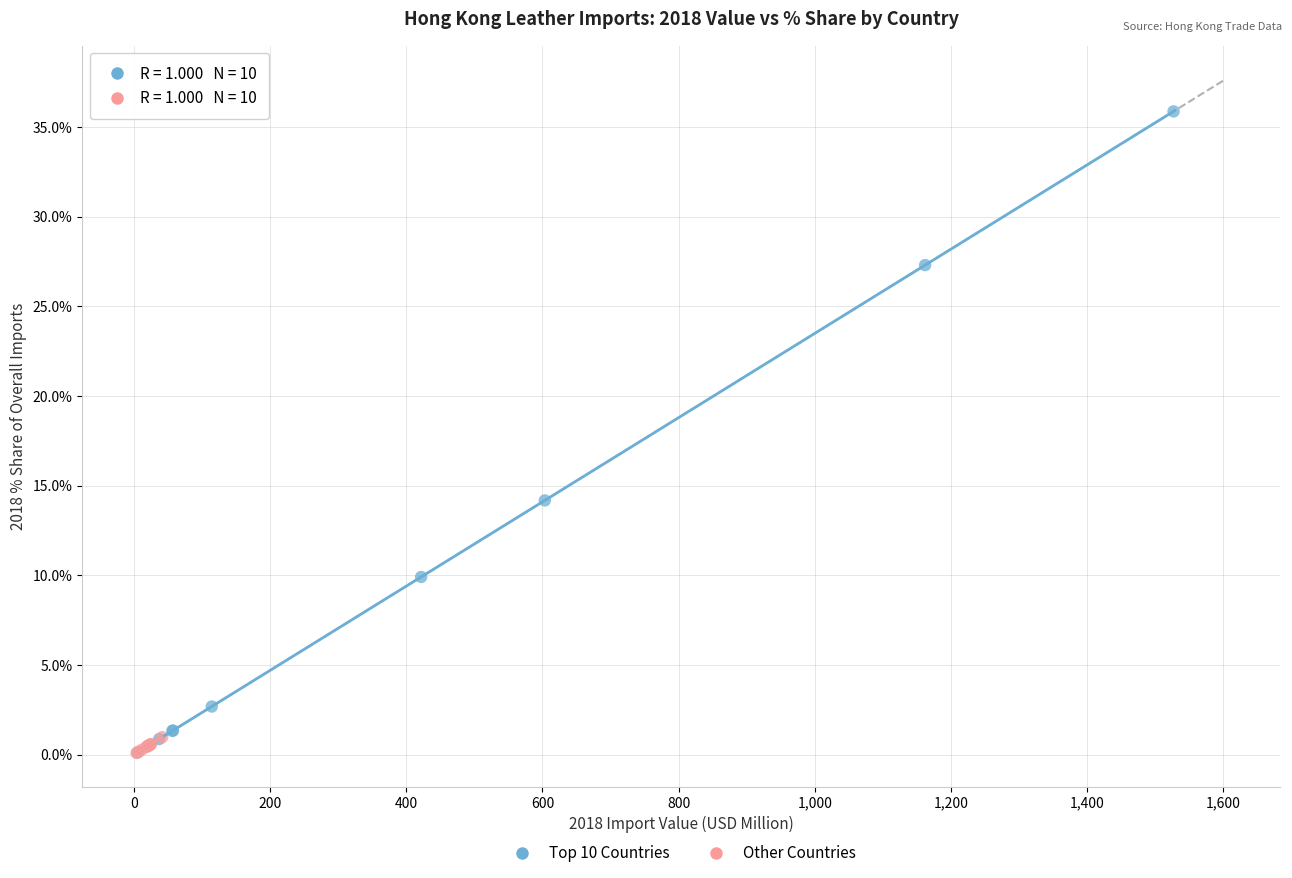

Which series has the widest spread of Y values?

Top 10 Countries